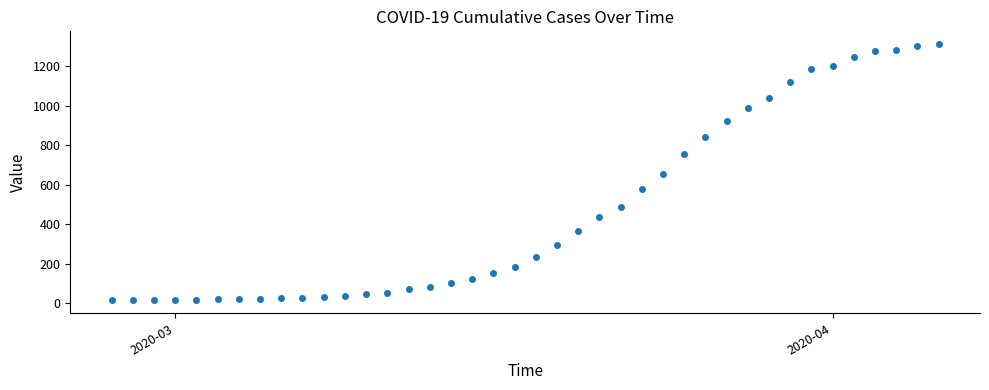

What is the greatest value displayed?

1312